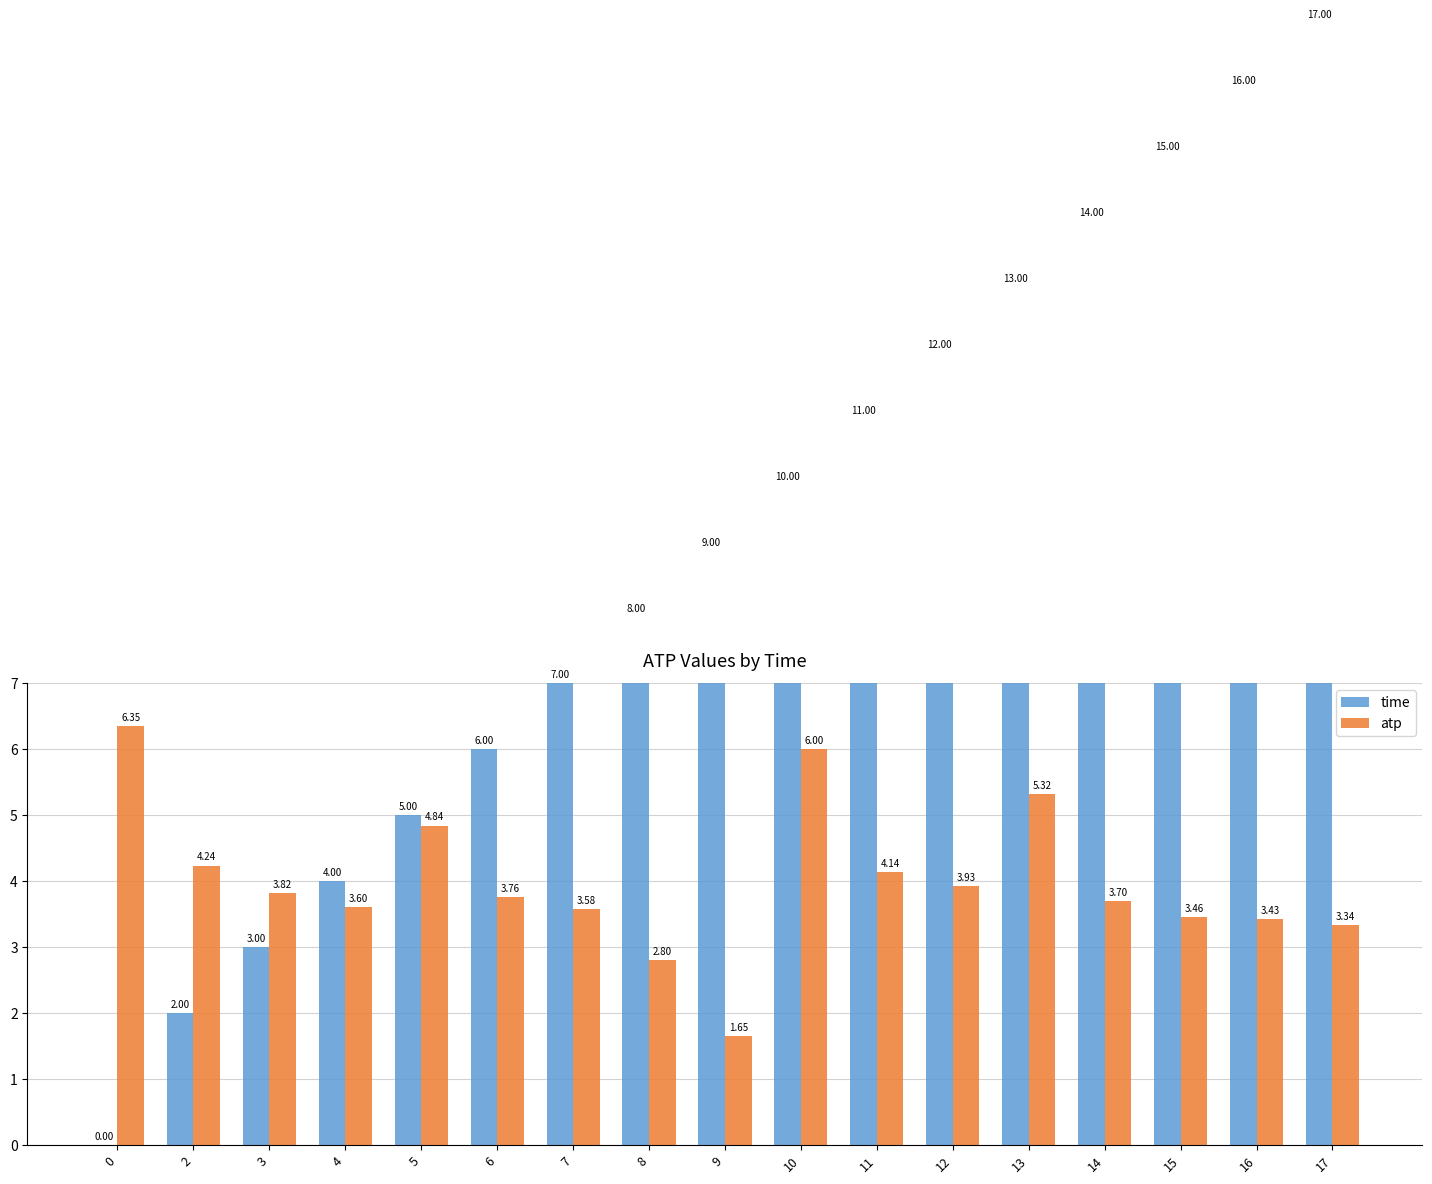

How many positive values does the time series have?

16